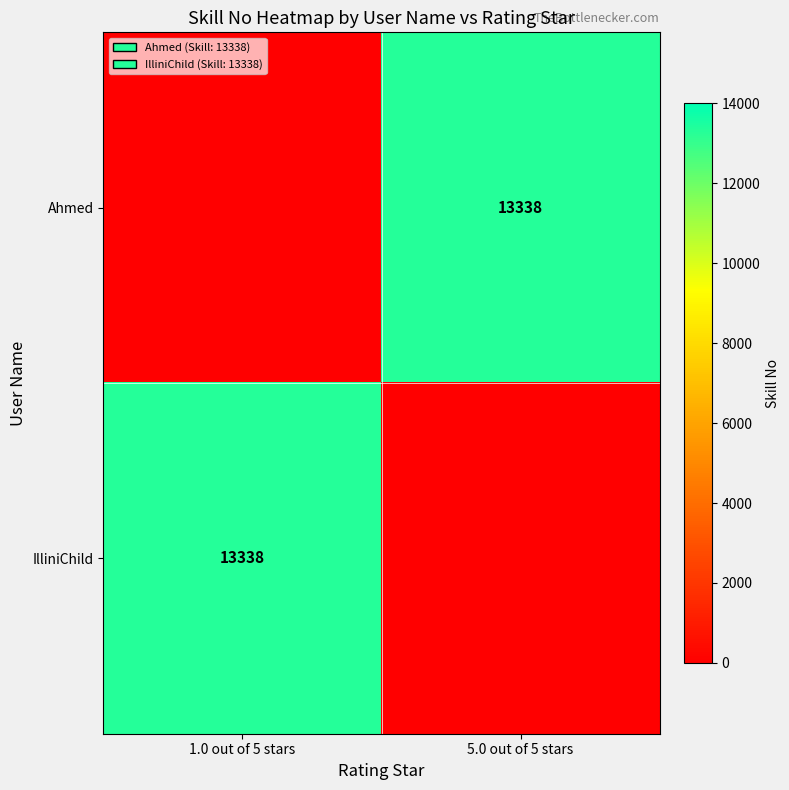

True or false: IlliniChild has a value of 13338 at 1.0 out of 5 stars.

True